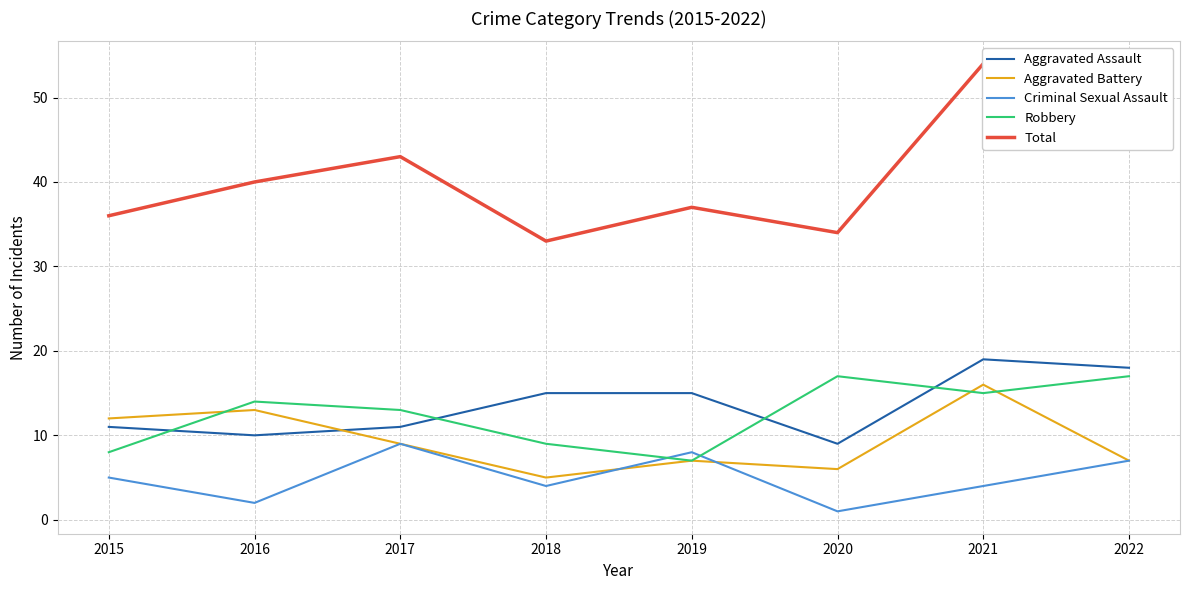

True or false: Total has more than 1 points higher than both neighbors.

True